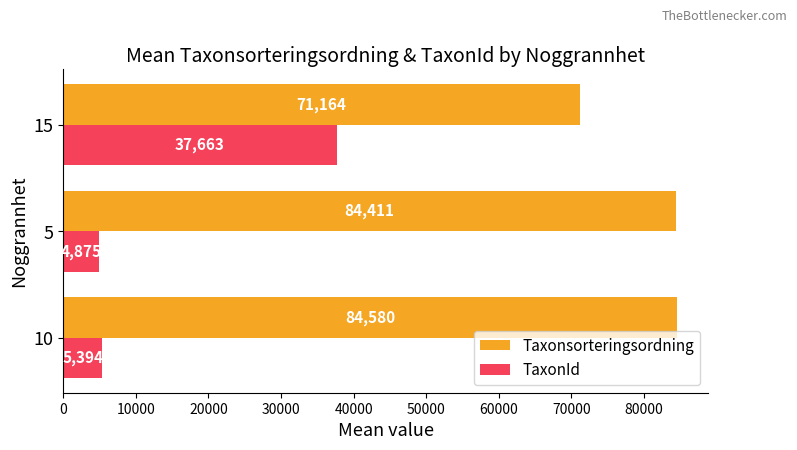

Which series has the largest total across all categories?

Taxonsorteringsordning